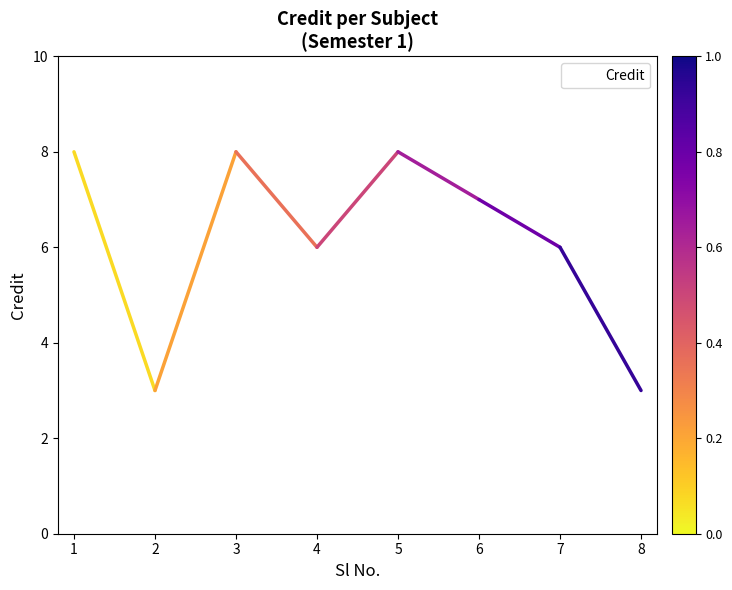

True or false: the data has more than 2 interior local peaks.

False